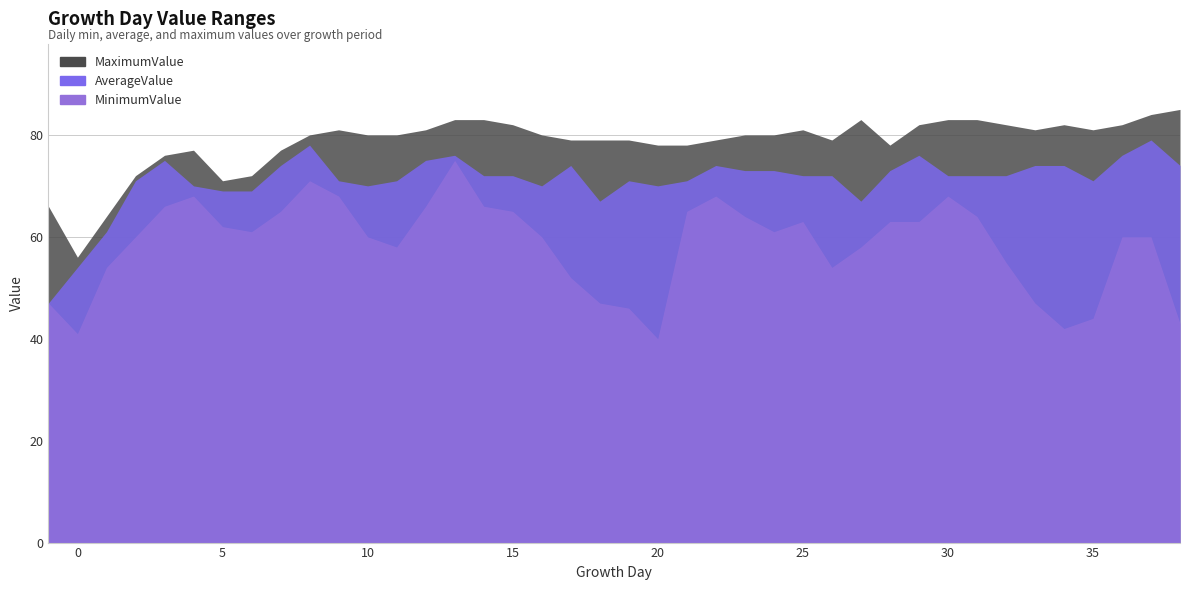

Read the MinimumValue value at 6.

61